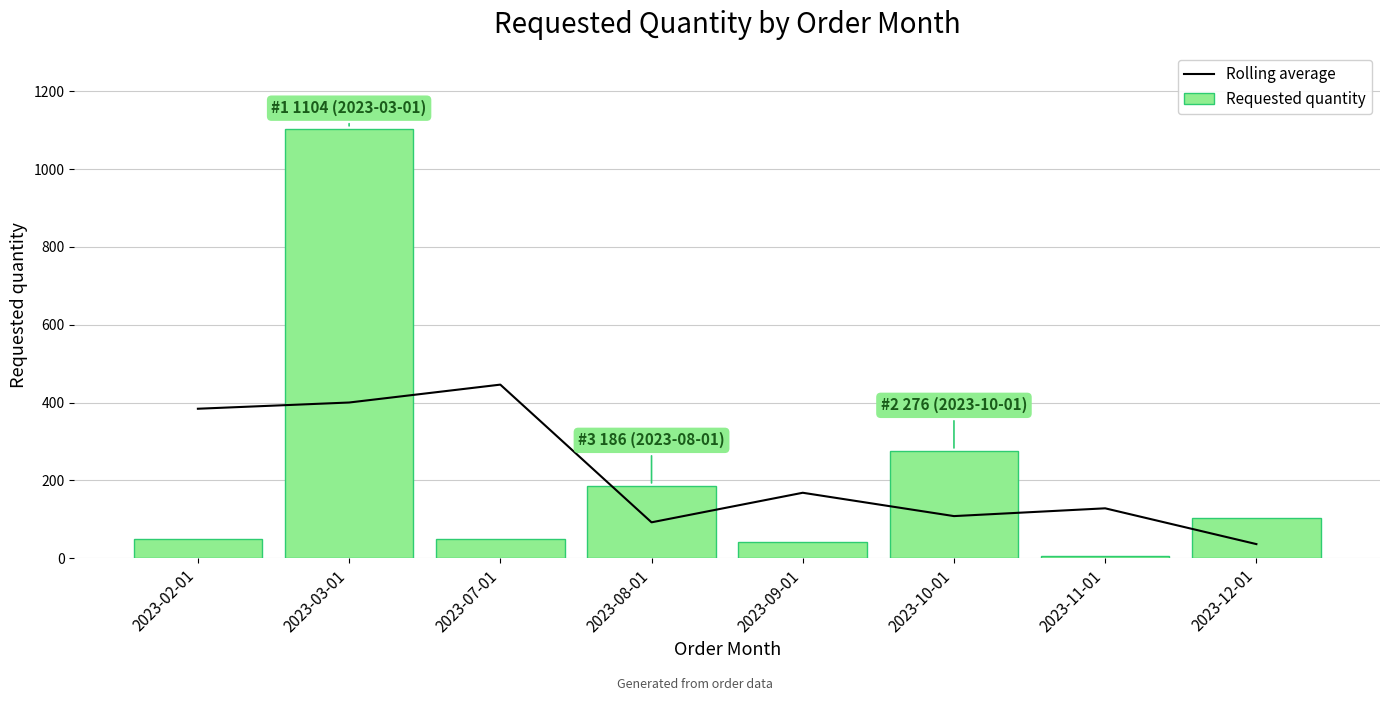

True or false: Rolling average has a value of 400 at 2023-03-01.

True